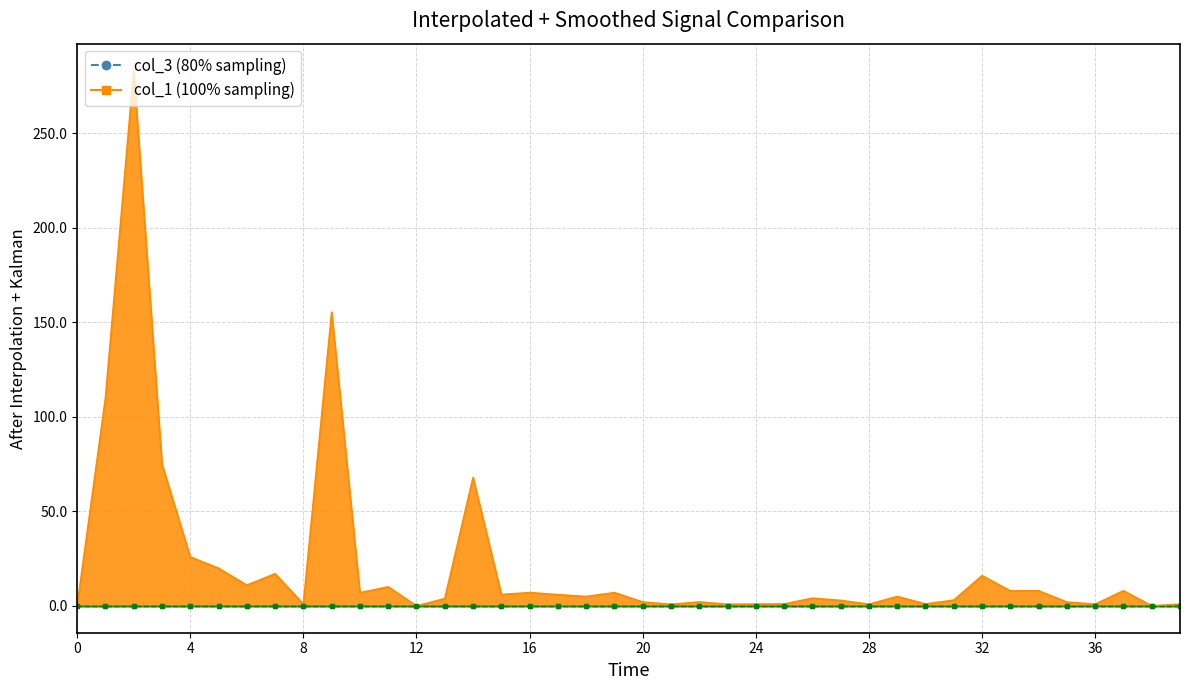

How many positive values does the col_1 series have?

38